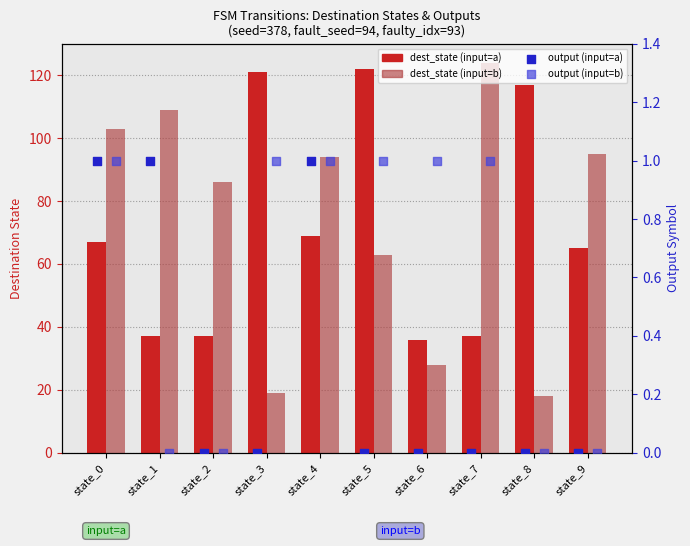

Which series reaches the maximum Y coordinate?

dest_state (input=b)